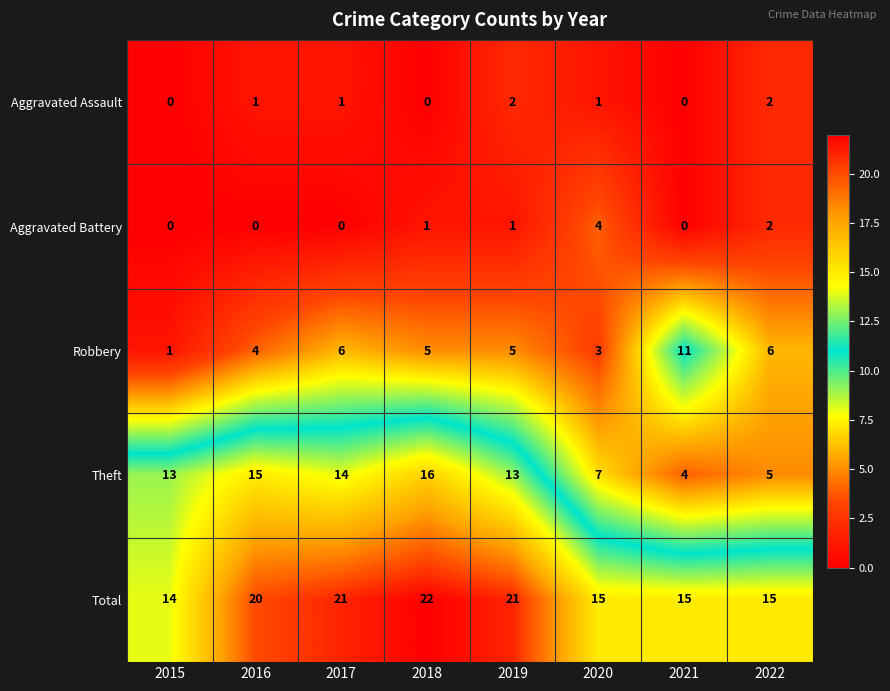

Is it true that Theft equals 28 at 2018?

False